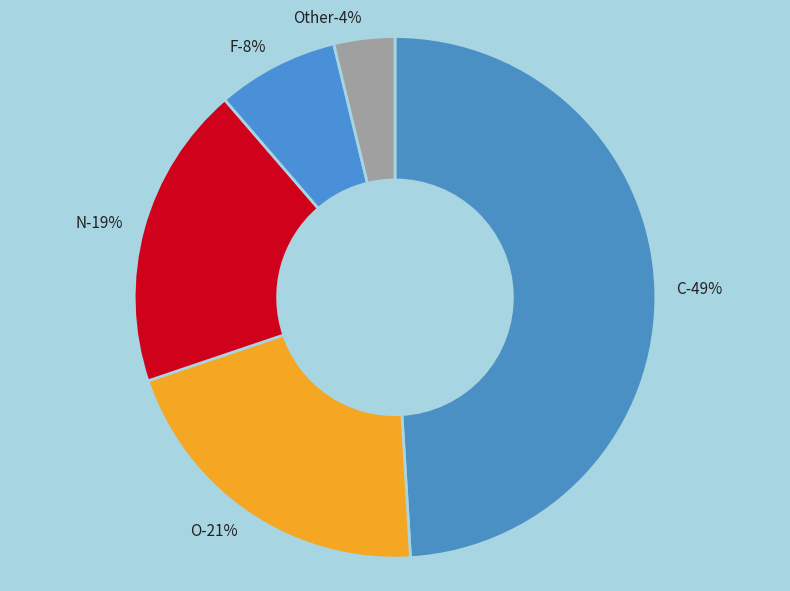

Is there a majority slice in this chart?

No